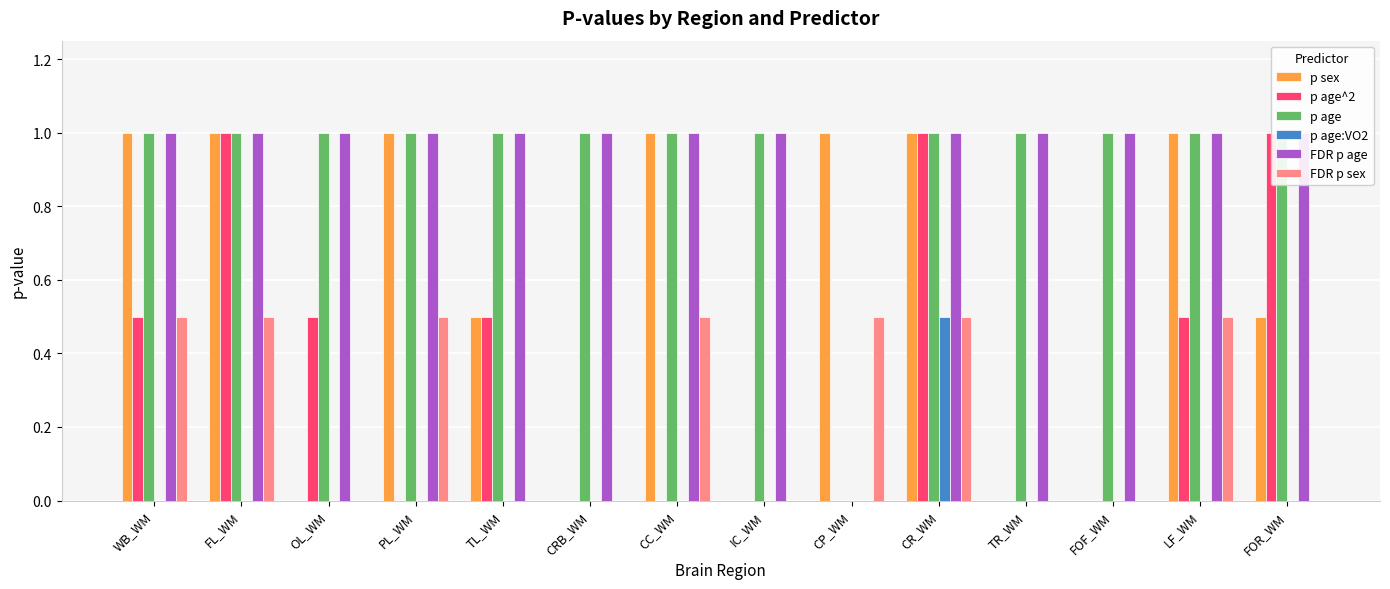

Rank the series by their maximum value, from lowest to highest.

p age:VO2, FDR p sex, p sex, p age^2, p age, FDR p age